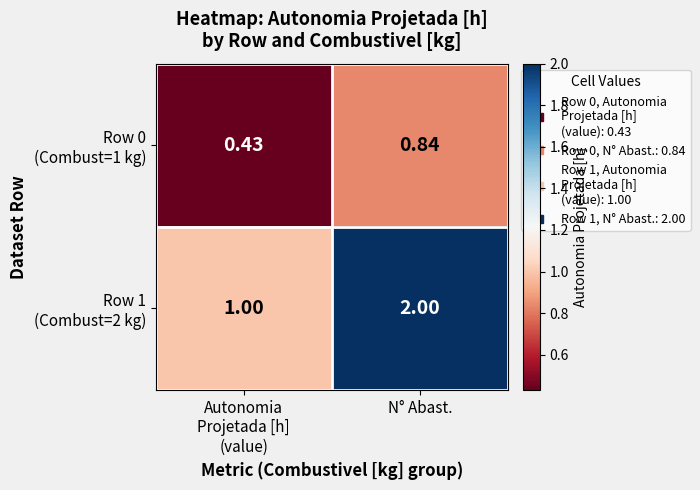

What is the total value across all series at Autonomia
Projetada [h]
(value)?

1.4